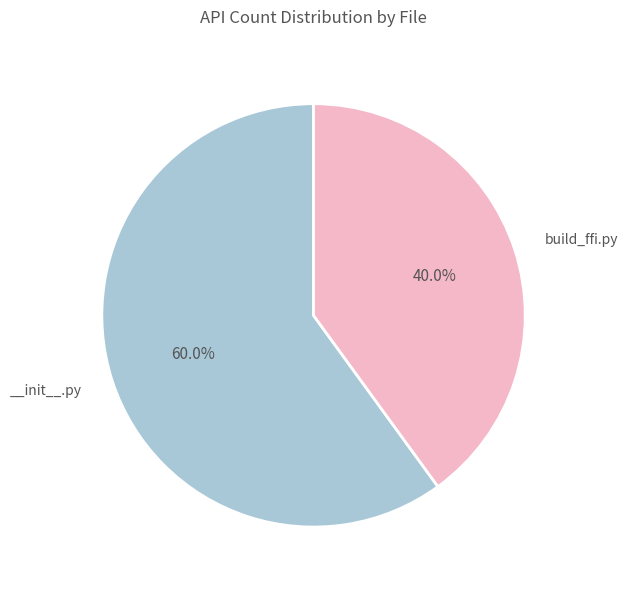

Is there any slice that represents more than half of the pie?

Yes